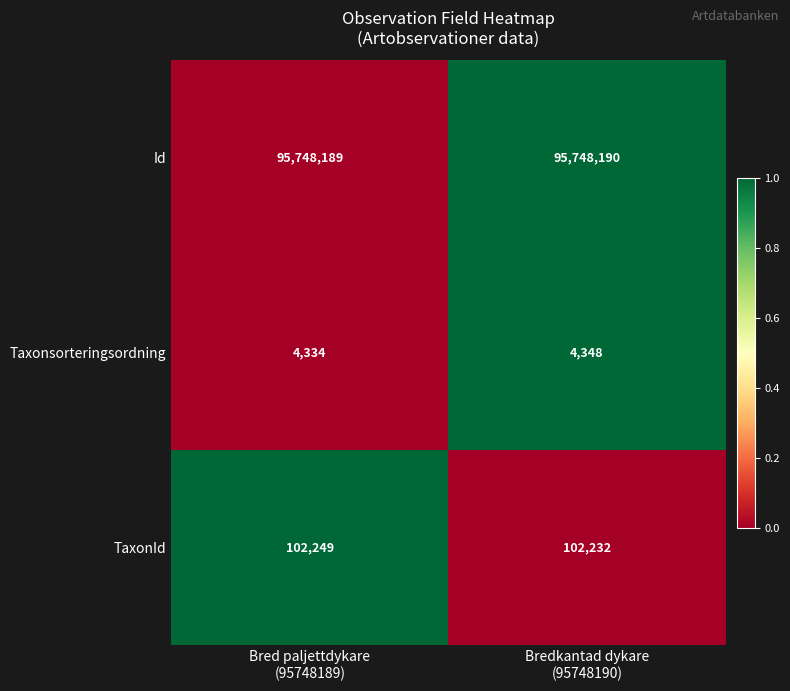

List the series in order of their peak value, lowest first.

Taxonsorteringsordning, TaxonId, Id